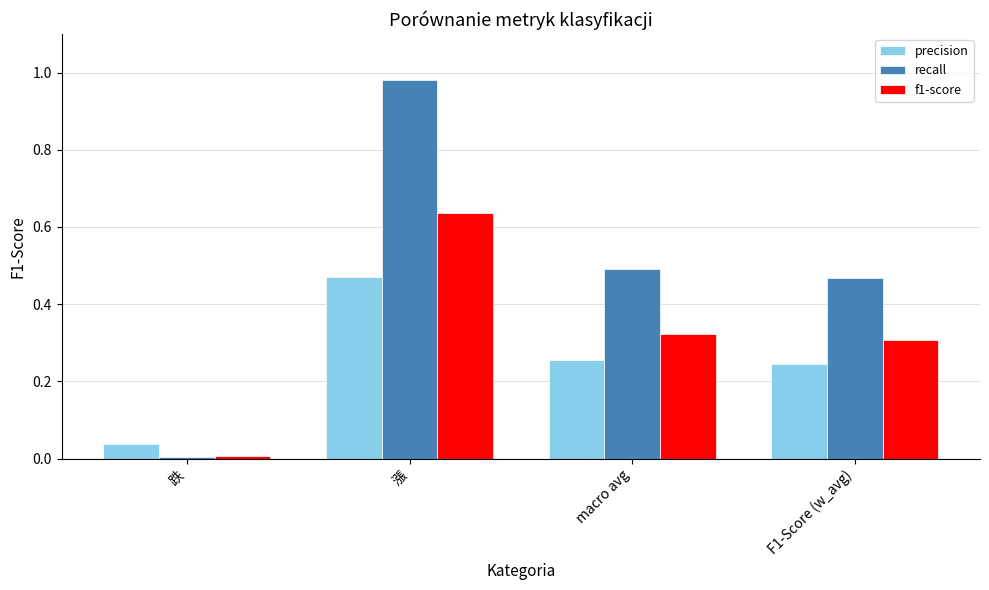

Rank the series at macro avg from highest to lowest value.

recall, f1-score, precision